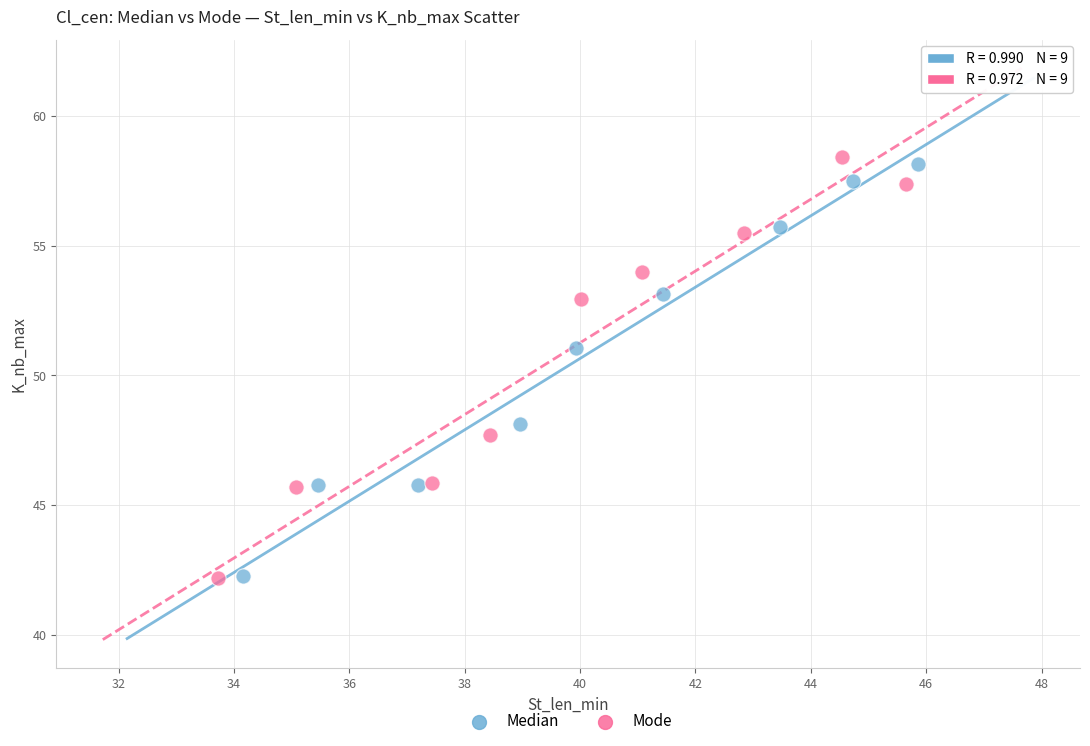

Which series contains the highest Y value?

Mode